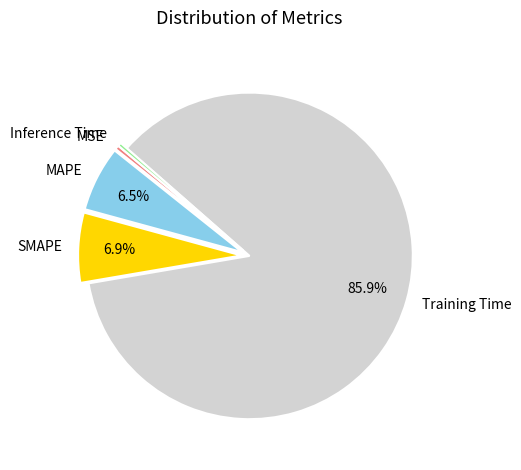

How many slices are in this pie chart?

5